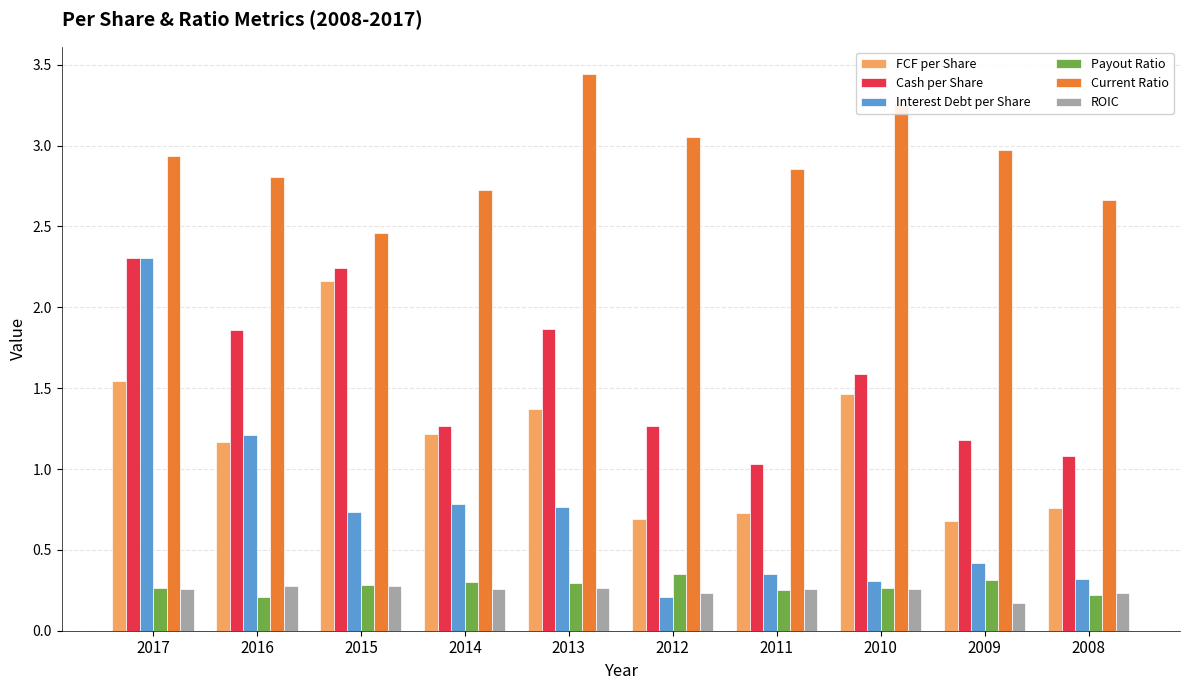

The Interest Debt per Share series shows 0.7 at 2017. True or false?

False